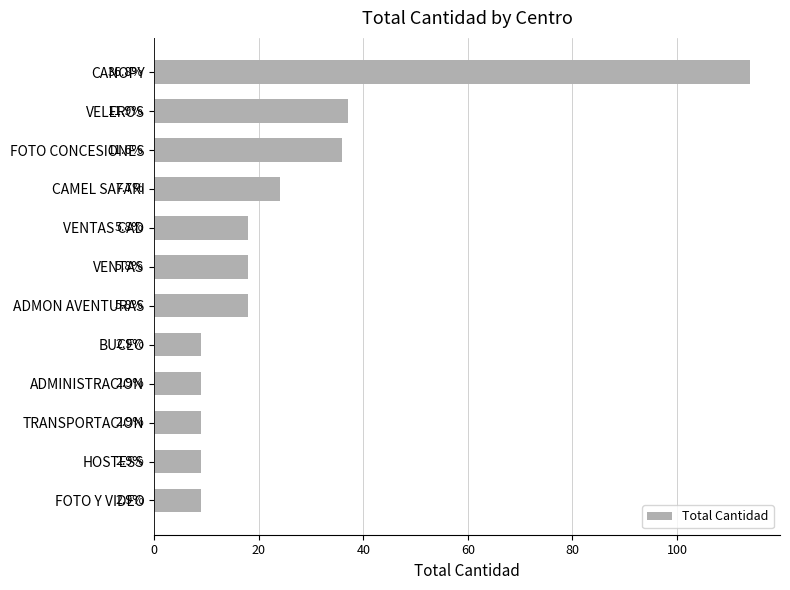

Are the bars horizontal?

Yes